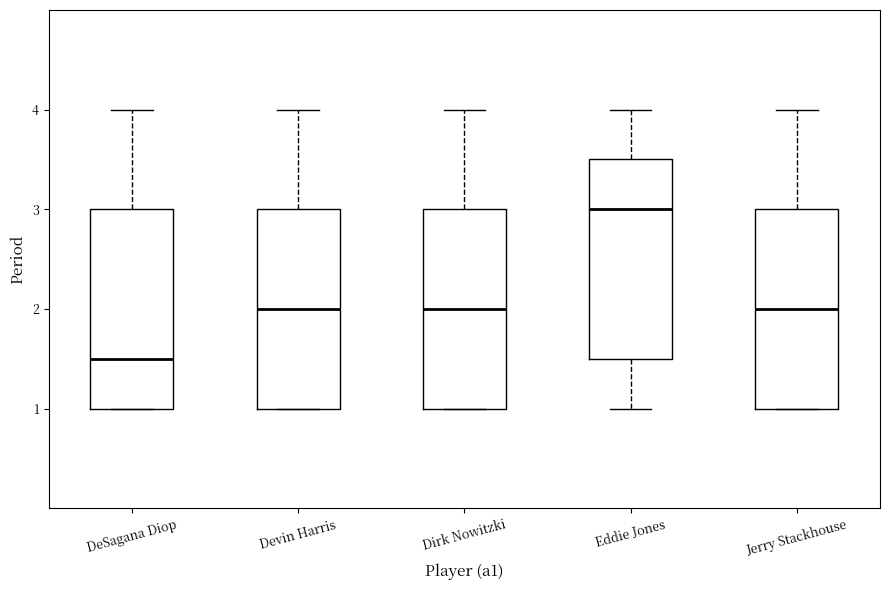

Which box has the lowest median line?

DeSagana Diop